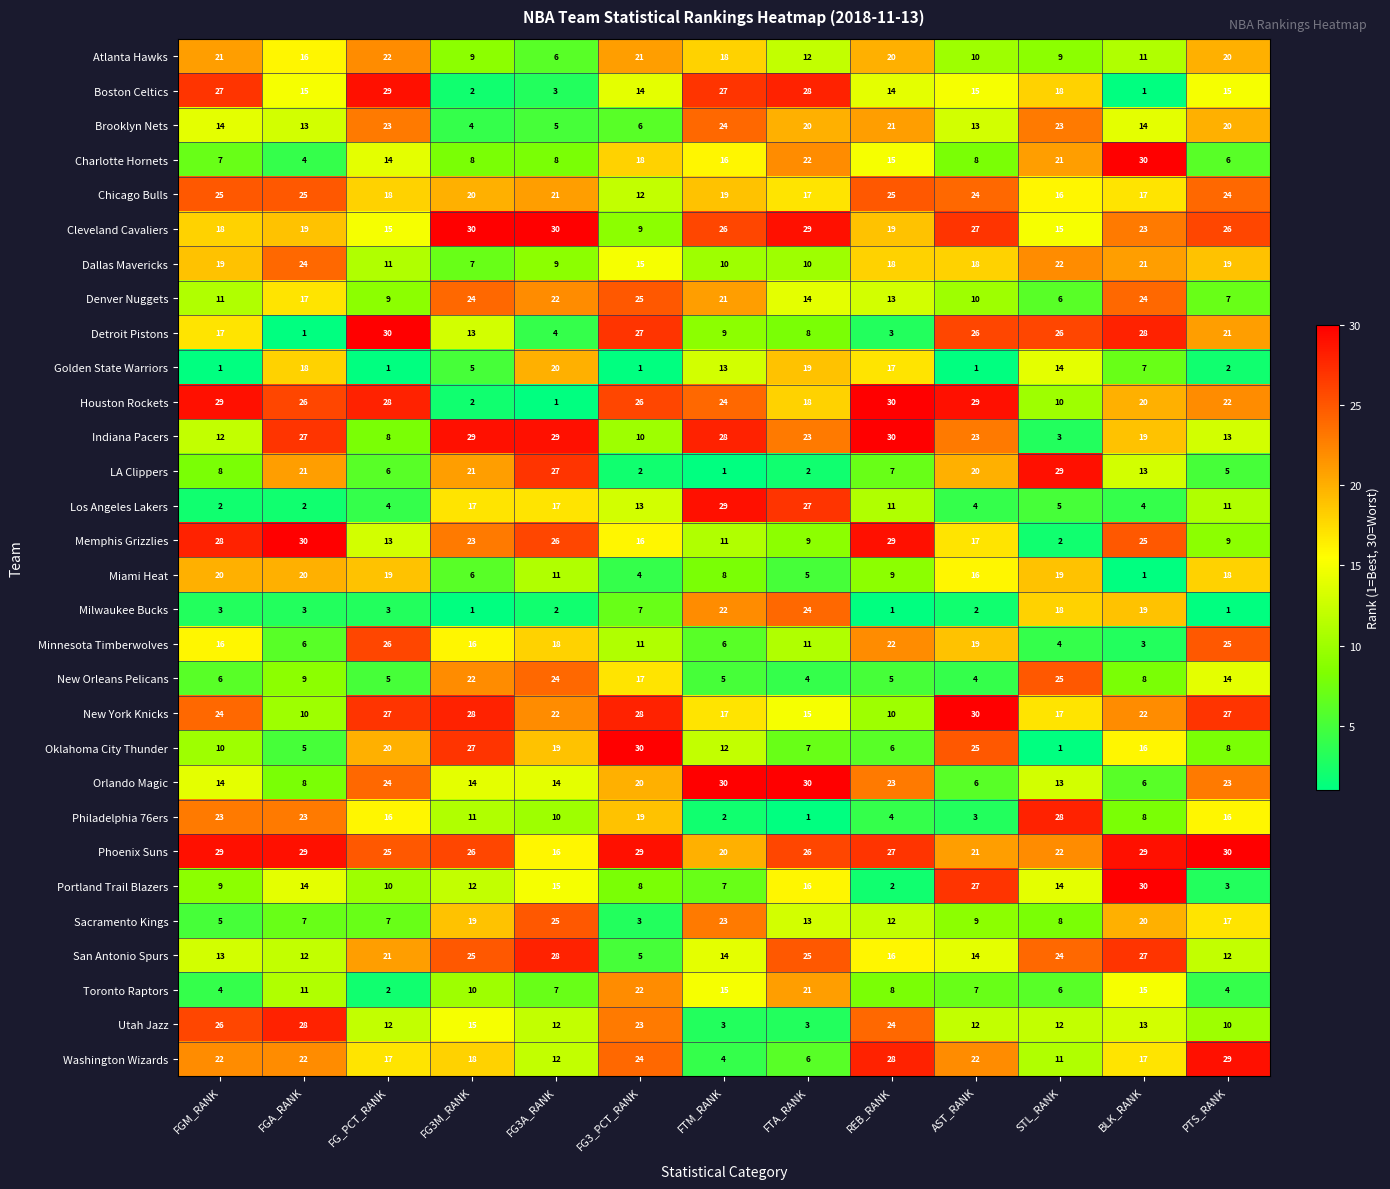

At how many categories does at least one series exceed 1?

13